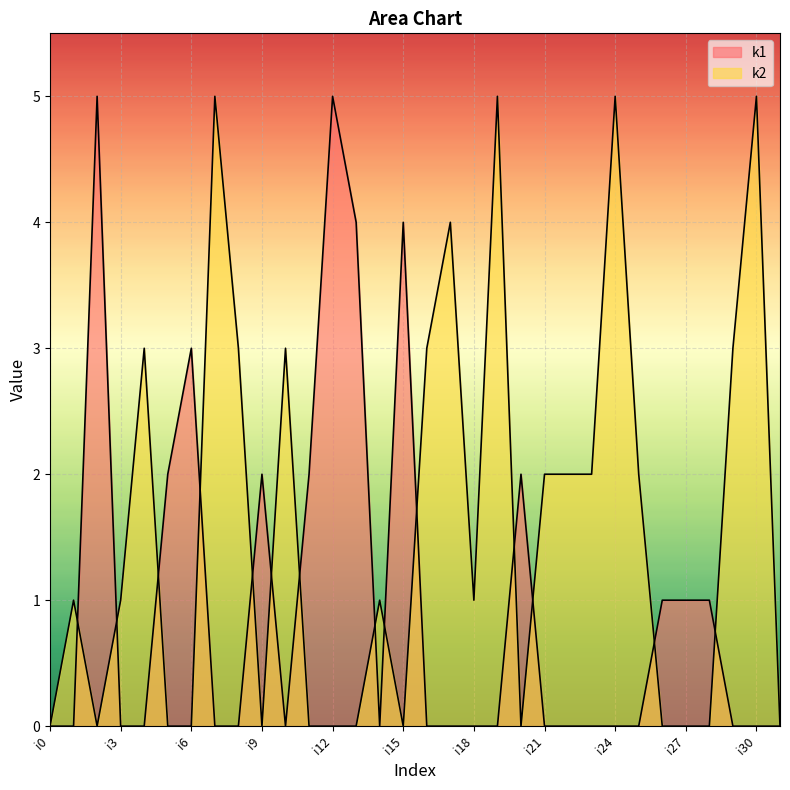

What is the value of the k1 point at the 10th from the left?

2